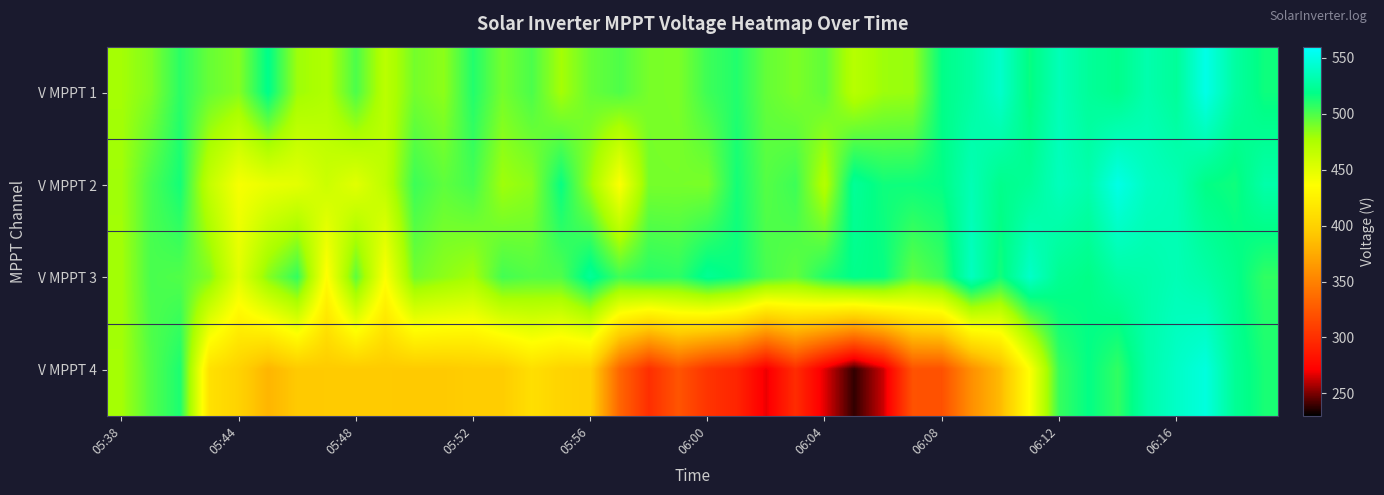

Reading left to right, extract all data points from this chart.

V MPPT 1: 478.6	487.3	508.3	493.7	486.8	519.8	480.5	474.5	500.4	469.4	490.5	484.5	510.4	490.5	500.4	478.4	493.5	499.5	489.6	488.6	503.7	510.5	494.4	488.5	495.4	471.0	480.5	481.8	518.4	527.5	541.4	516.5	535.0	524.5	519.6	531.4	524.4	551.5	527.4	515.4
V MPPT 2: 479.6	500.9	513.9	465.0	439.7	446.2	449.1	461.0	450.3	467.9	504.1	495.8	501.9	480.0	485.0	516.9	480.9	437.1	490.0	489.9	489.0	514.0	498.0	504.0	472.2	524.0	515.0	515.3	517.8	534.1	519.9	524.1	536.6	531.0	551.1	537.9	534.0	518.1	515.0	530.0
V MPPT 3: 479.1	501.1	499.0	487.6	450.2	485.9	506.5	434.5	496.5	437.5	491.3	484.5	478.5	502.4	498.5	499.4	524.1	503.3	509.4	507.4	522.6	516.5	501.4	495.4	510.9	519.6	517.3	495.6	504.3	537.5	514.4	540.7	522.1	518.3	528.3	530.3	534.3	529.4	520.6	507.0
V MPPT 4: 478.7	498.5	511.9	412.5	400.5	381.3	393.9	394.4	394.4	394.4	394.2	394.1	396.4	396.3	410.6	401.7	399.2	333.3	299.3	322.6	303.0	293.7	268.1	298.0	266.5	238.2	263.2	321.0	320.2	358.2	384.6	437.3	505.4	518.1	506.9	530.1	540.2	548.2	523.4	512.9